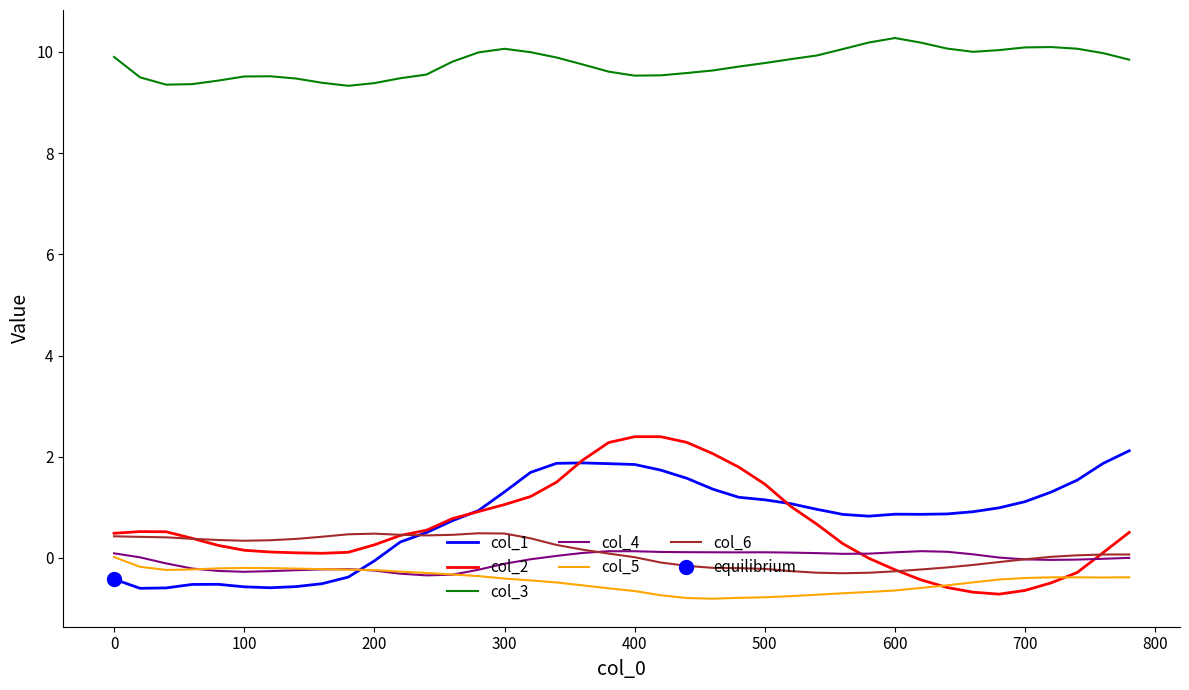

At which label is col_1 closest to 0?

200